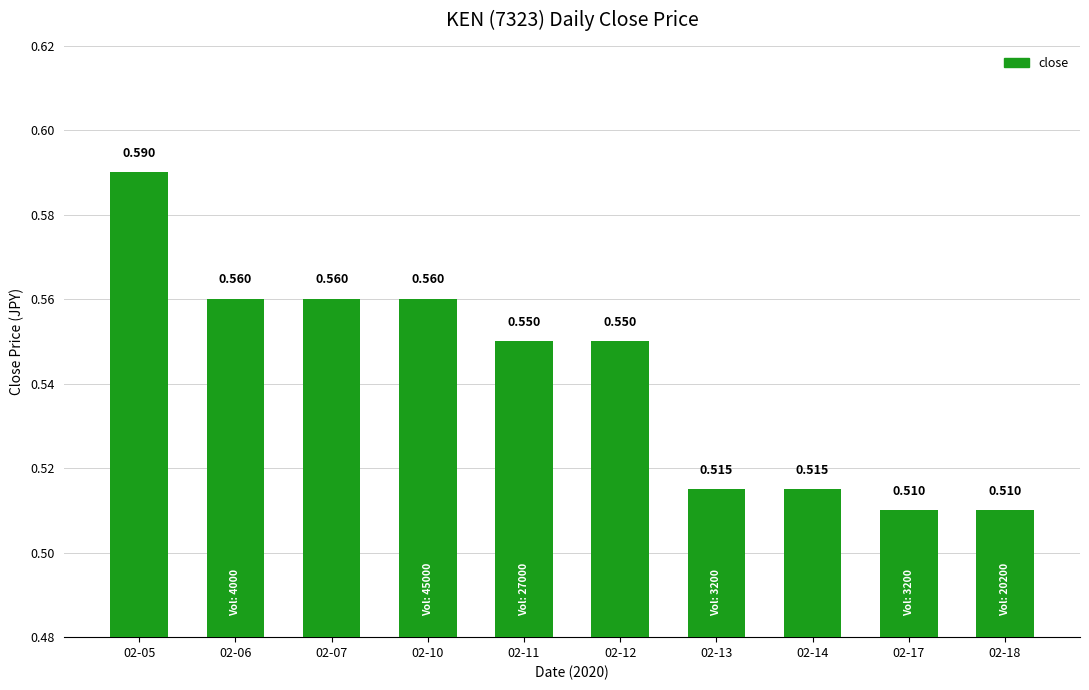

Reading left to right, what are all the values shown in this chart?

02-05=0.6	02-06=0.6	02-07=0.6	02-10=0.6	02-11=0.6	02-12=0.6	02-13=0.5	02-14=0.5	02-17=0.5	02-18=0.5